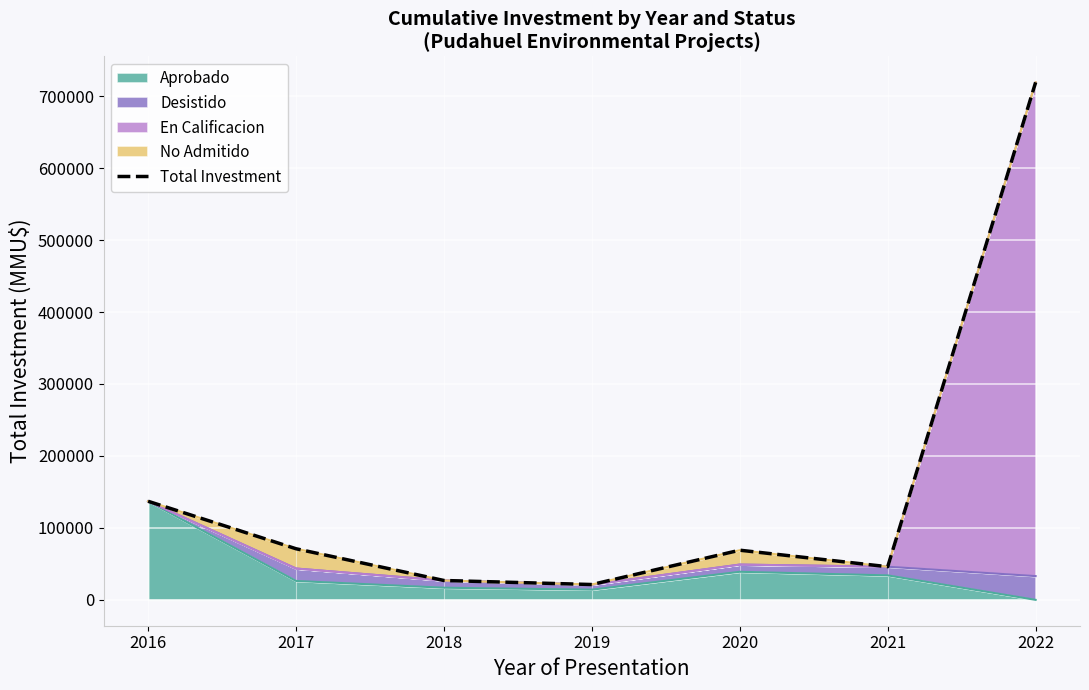

List the labels in order of value, largest first.

2022, 2016, 2017, 2020, 2021, 2018, 2019